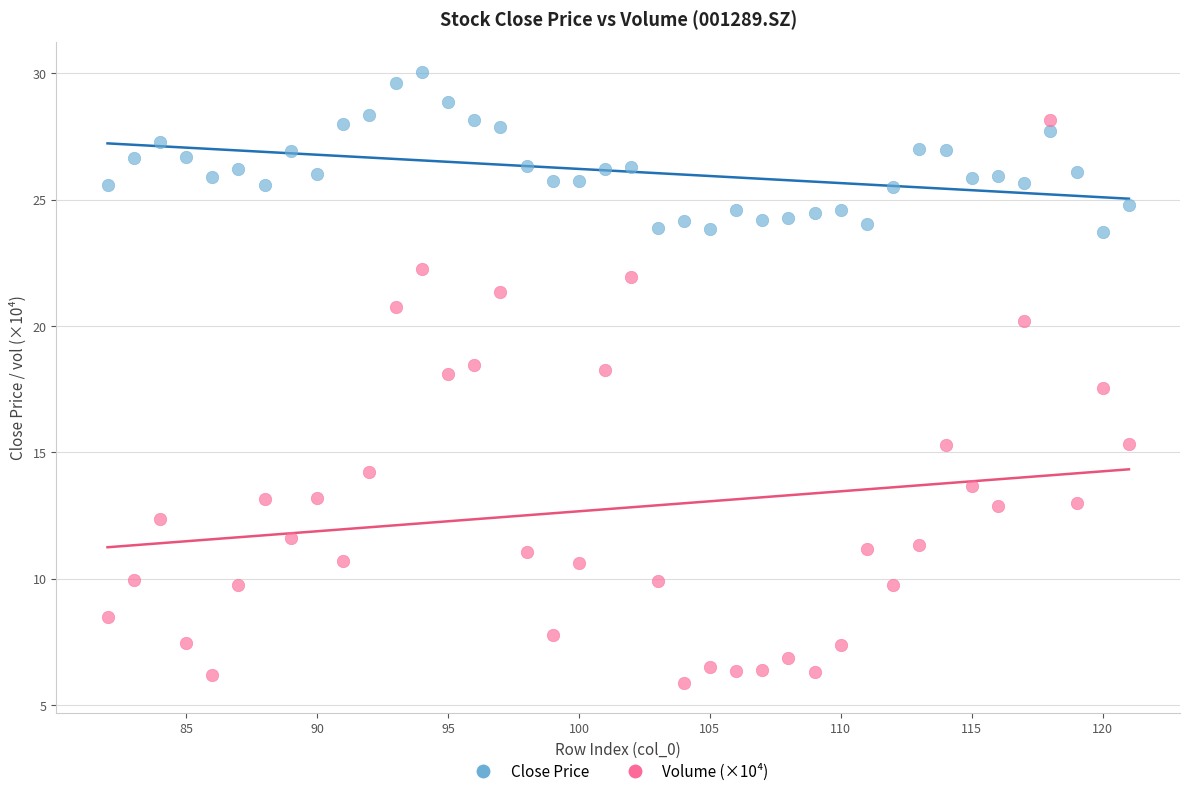

Across all series, what Y value is closest to 17?

17.5